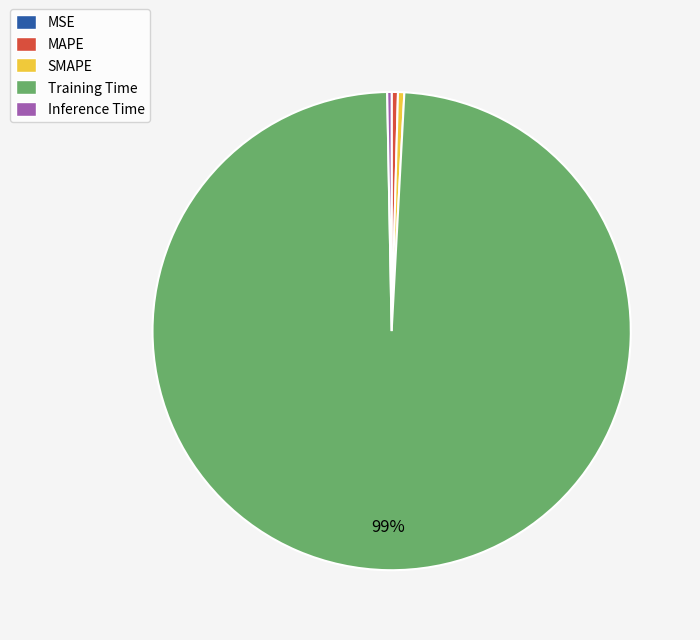

Which category has the biggest portion of the pie?

Training Time